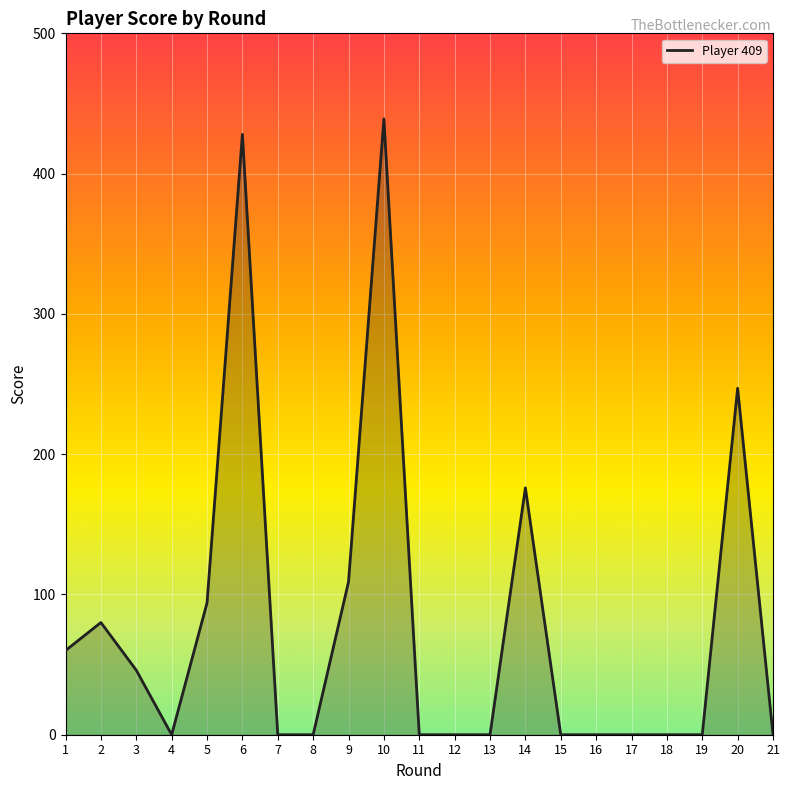

Rank the categories by value from lowest to highest.

4, 7, 8, 11, 12, 13, 15, 16, 17, 18, 19, 21, 3, 1, 2, 5, 9, 14, 20, 6, 10